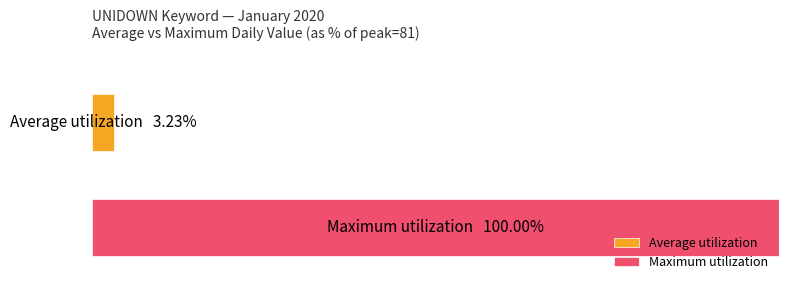

What are all the series names shown in the legend?

Average utilization, Maximum utilization